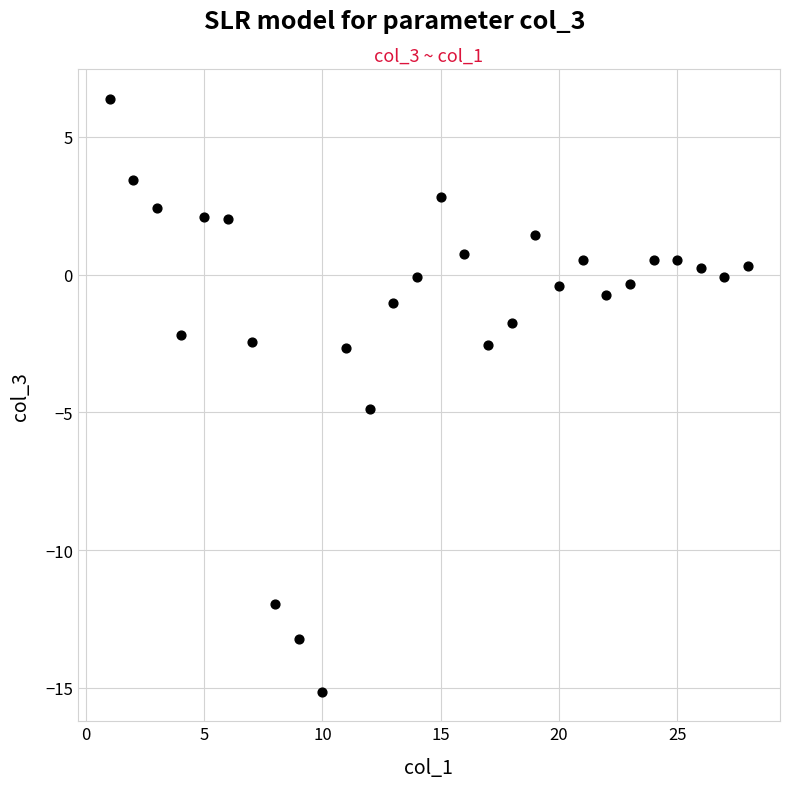

What Y value in the scatter plot is closest to -4?

-4.9